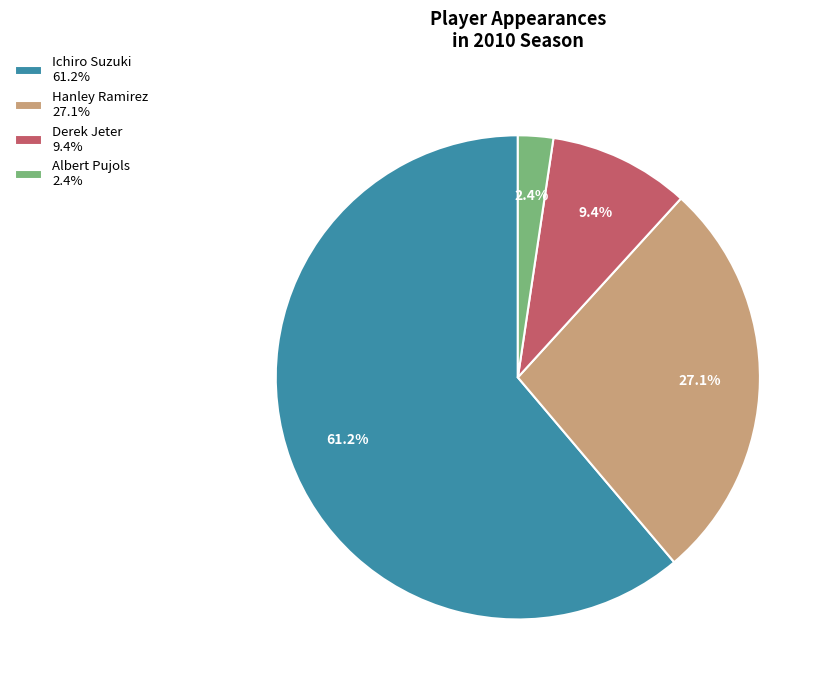

What is the total percentage of Derek Jeter and Albert Pujols?

11.8%